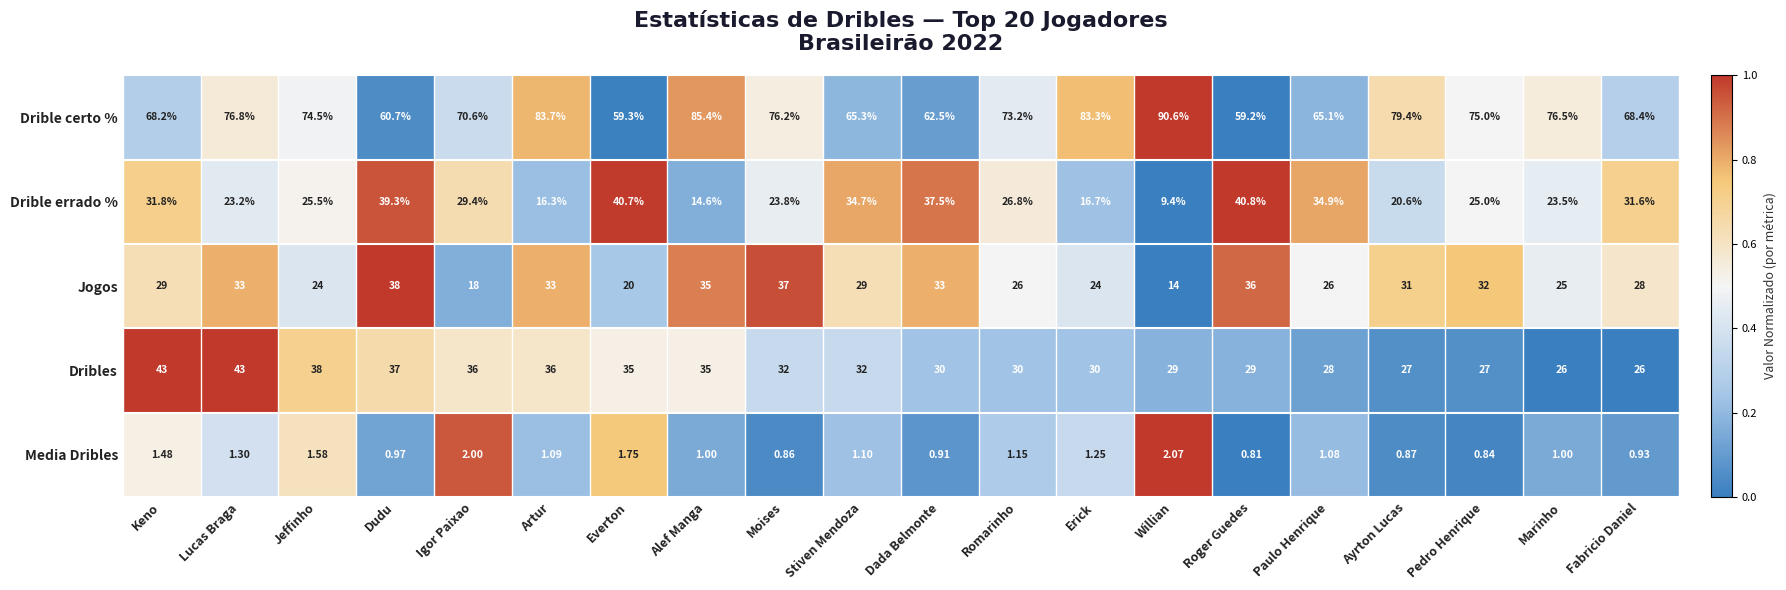

At which category is the sum across all series the highest?

Lucas Braga